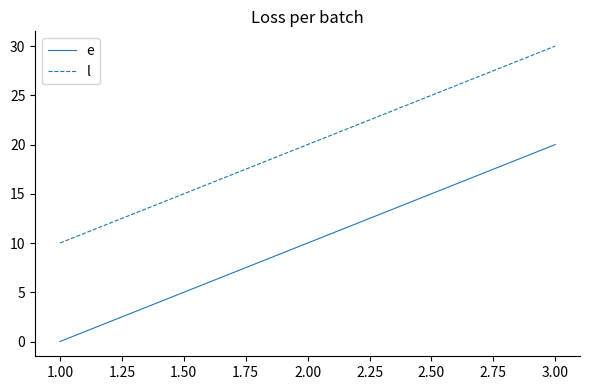

At which category does the chart reach its minimum across all series?

1.00